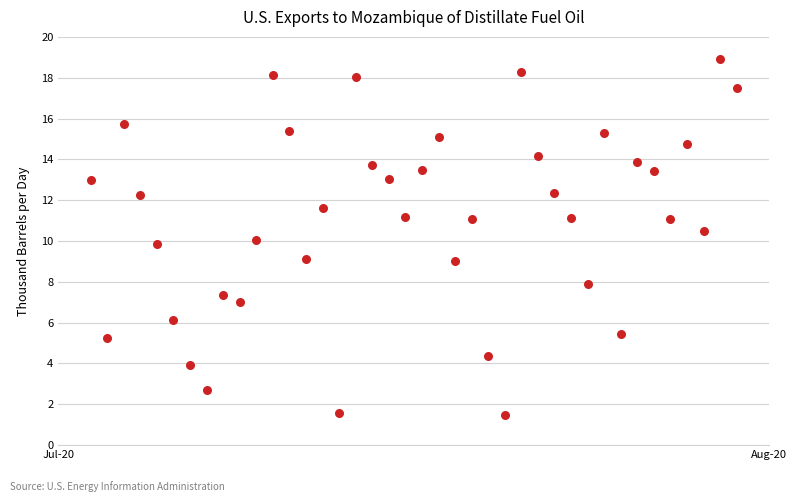

What is the range of X values (max minus min)?

39.0